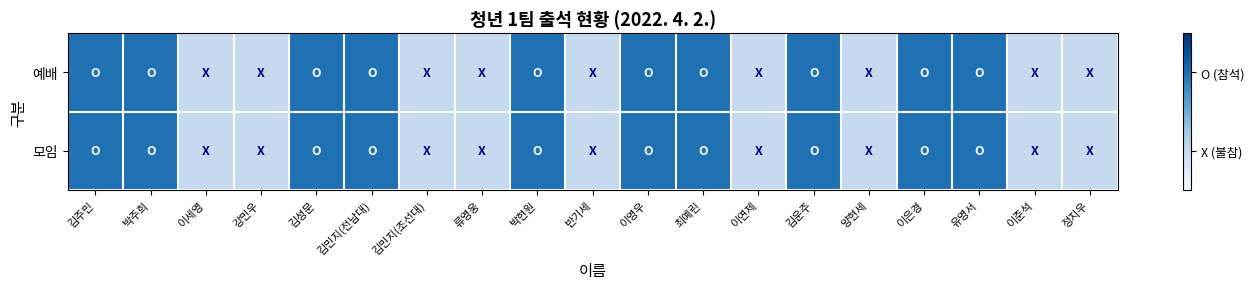

Between 이영우 and 김성문, which is larger?

이영우